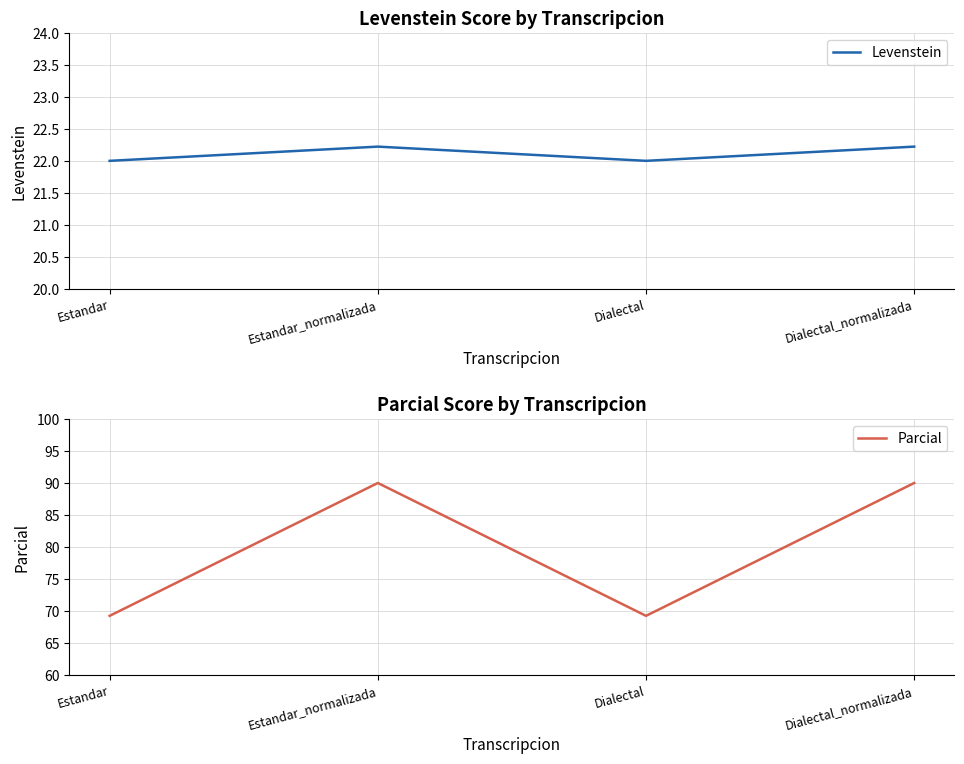

True or false: Parcial and Levenstein cross at least once.

False